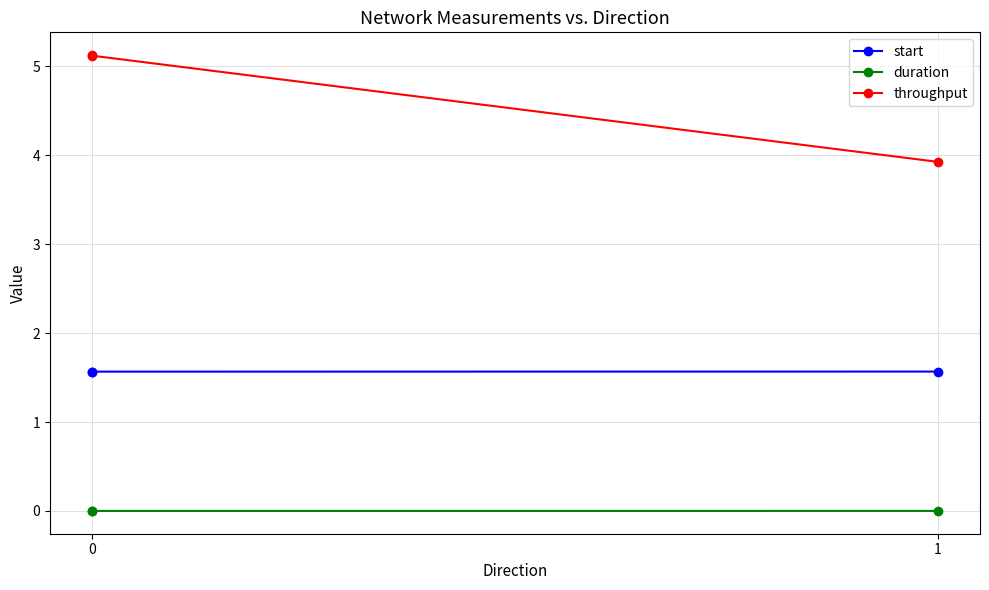

How many lines are shown in the chart?

3